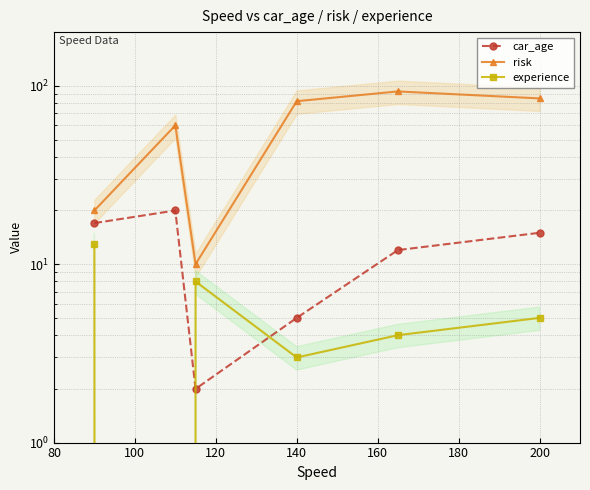

In car_age, how many points are higher than both neighbors (excluding endpoints)?

1